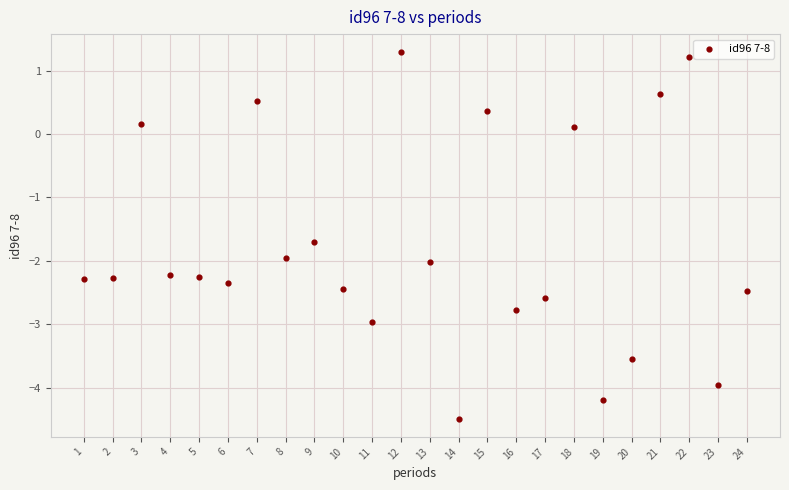

What is the range of X values (max minus min)?

23.0